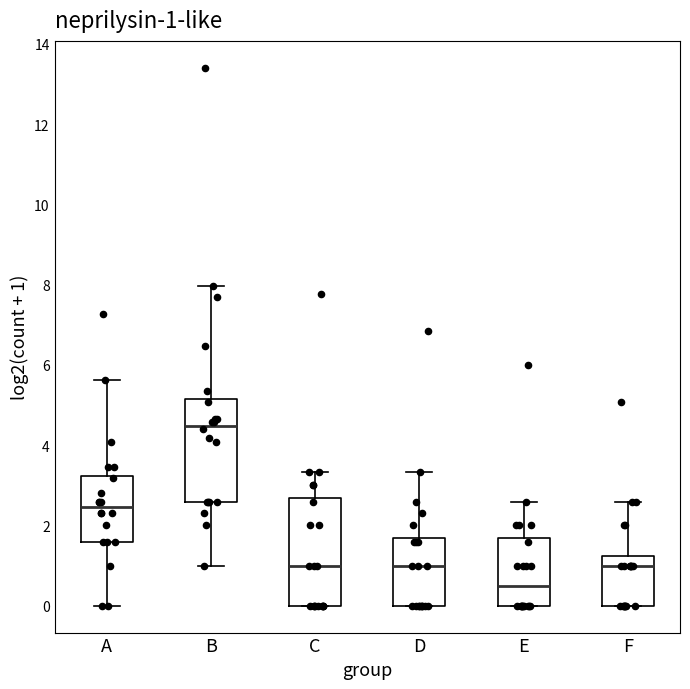

Which box's median line is the highest?

B